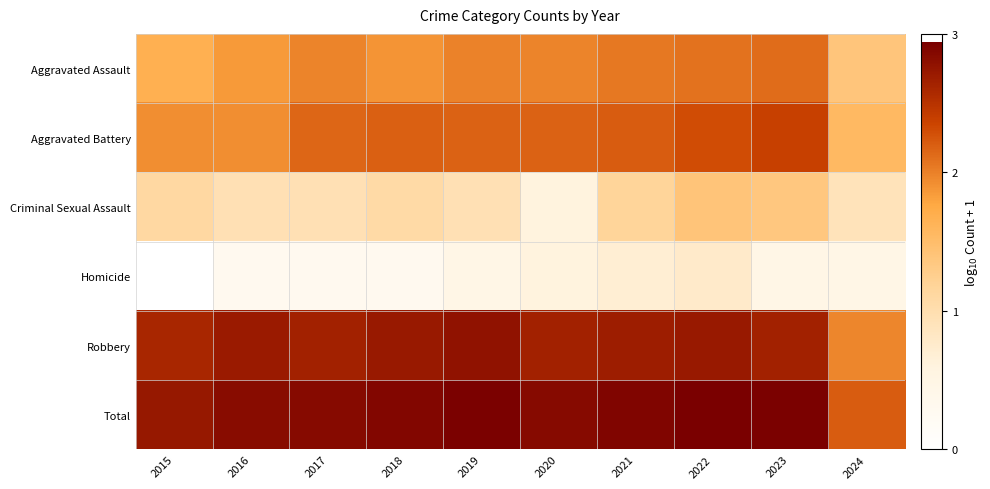

How many series are shown in this chart?

6